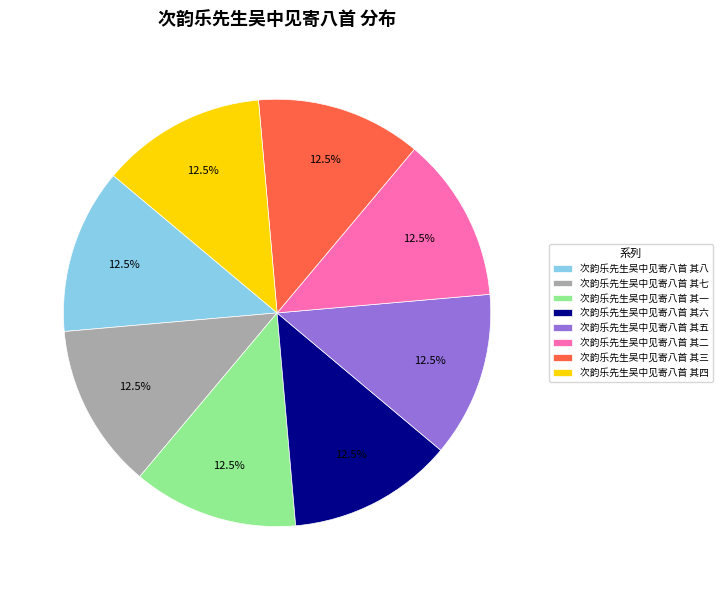

Do 次韵乐先生吴中见寄八首 其二 and 次韵乐先生吴中见寄八首 其七 together represent more than half of the pie?

No